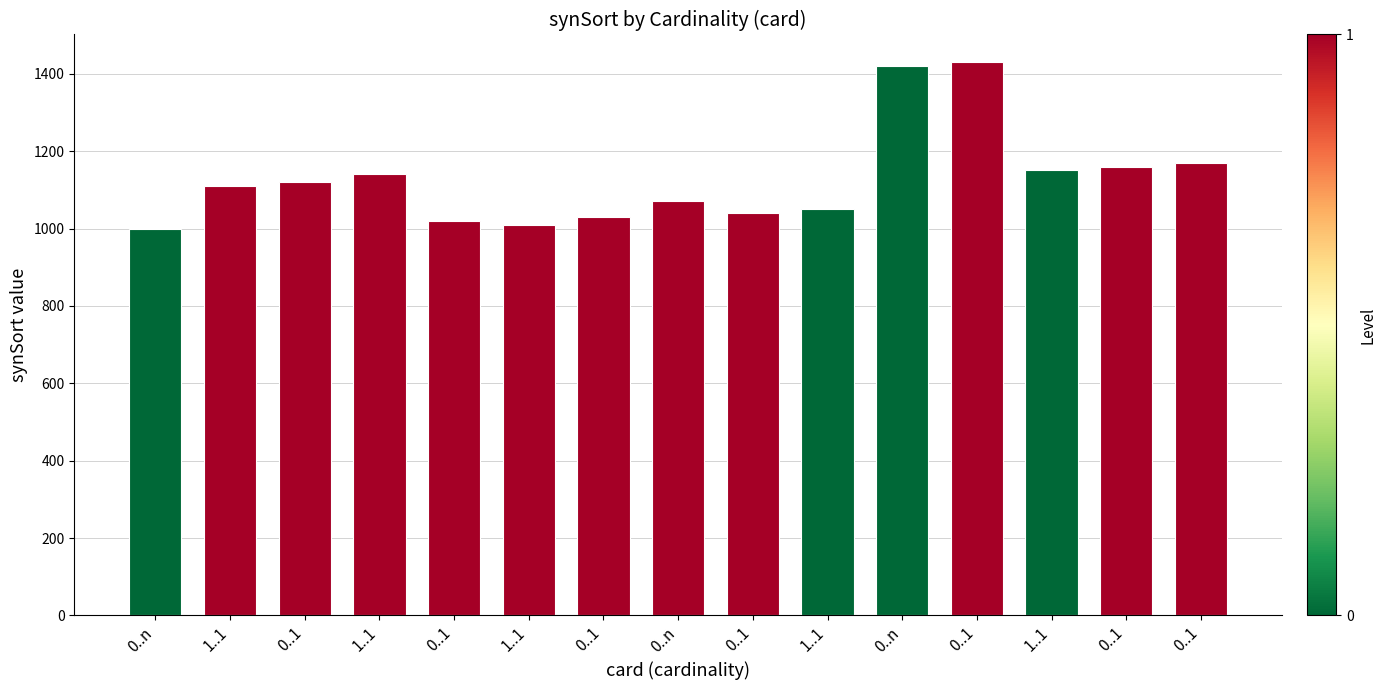

How many series are shown in this chart?

1